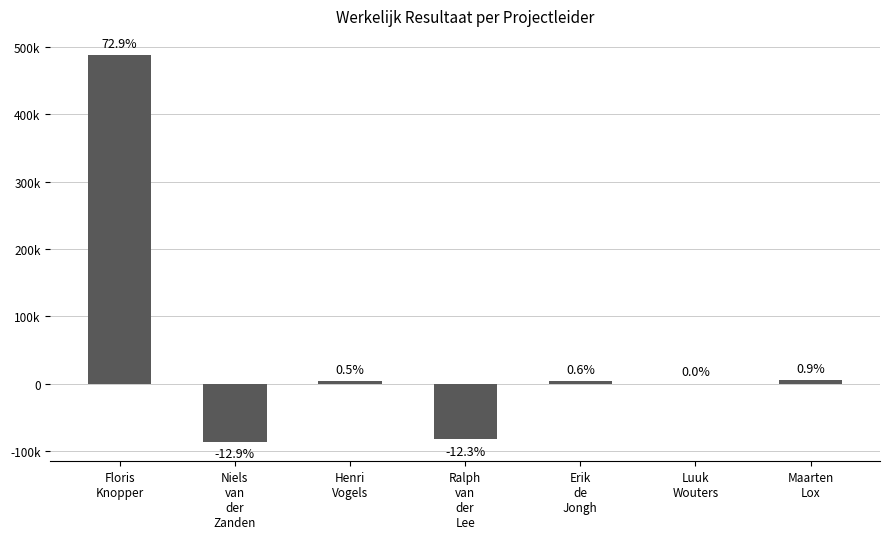

Are the bars horizontal?

No